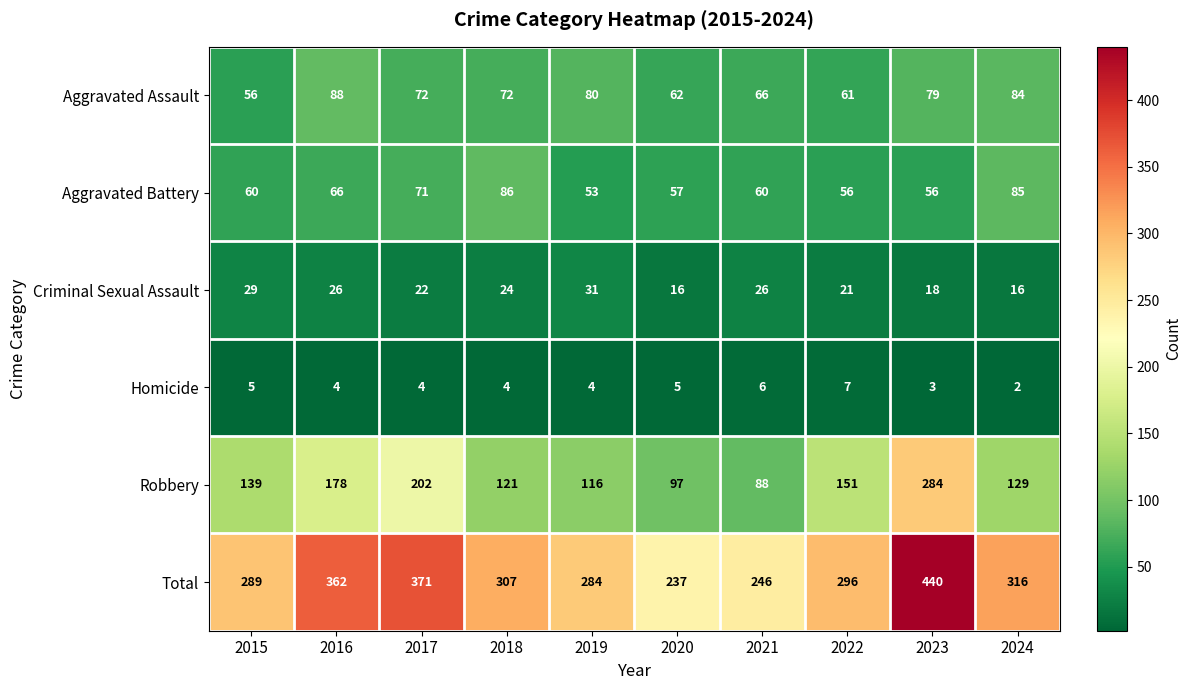

What is the difference between the highest and lowest values at 2021?

240